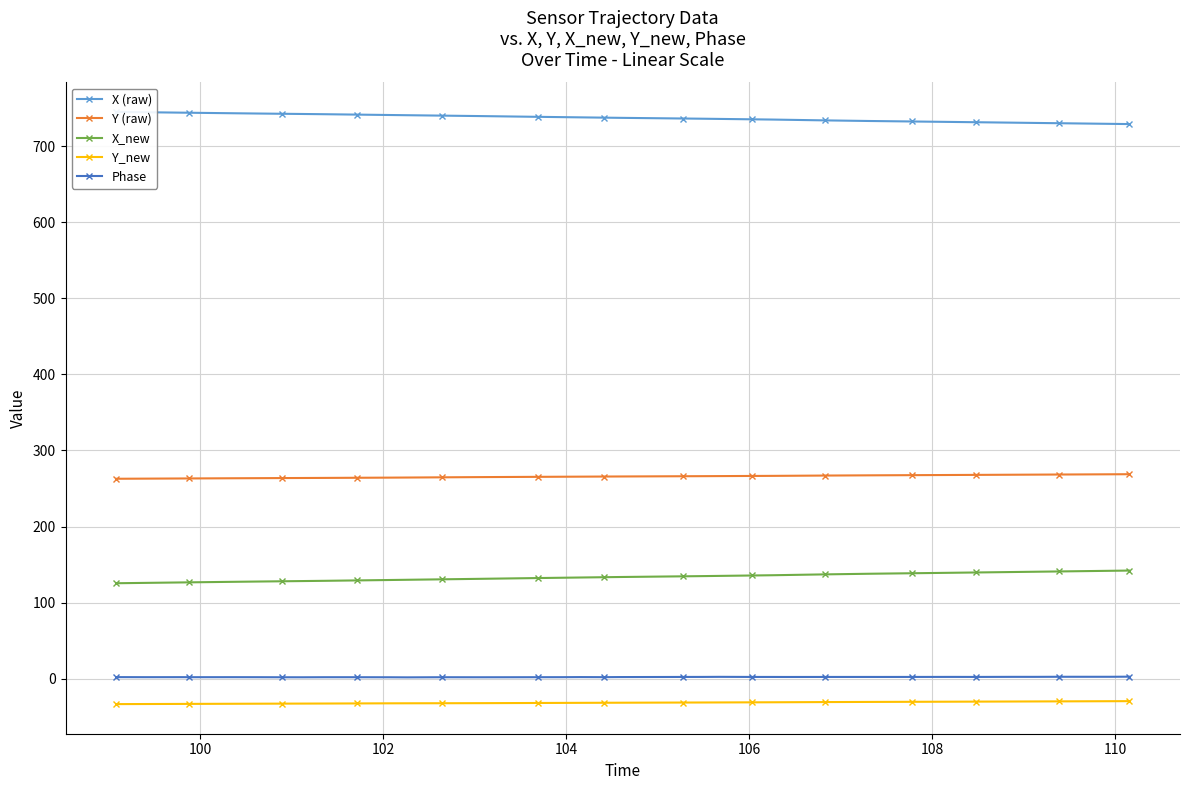

True or false: Phase has more than 2 interior local peaks.

True